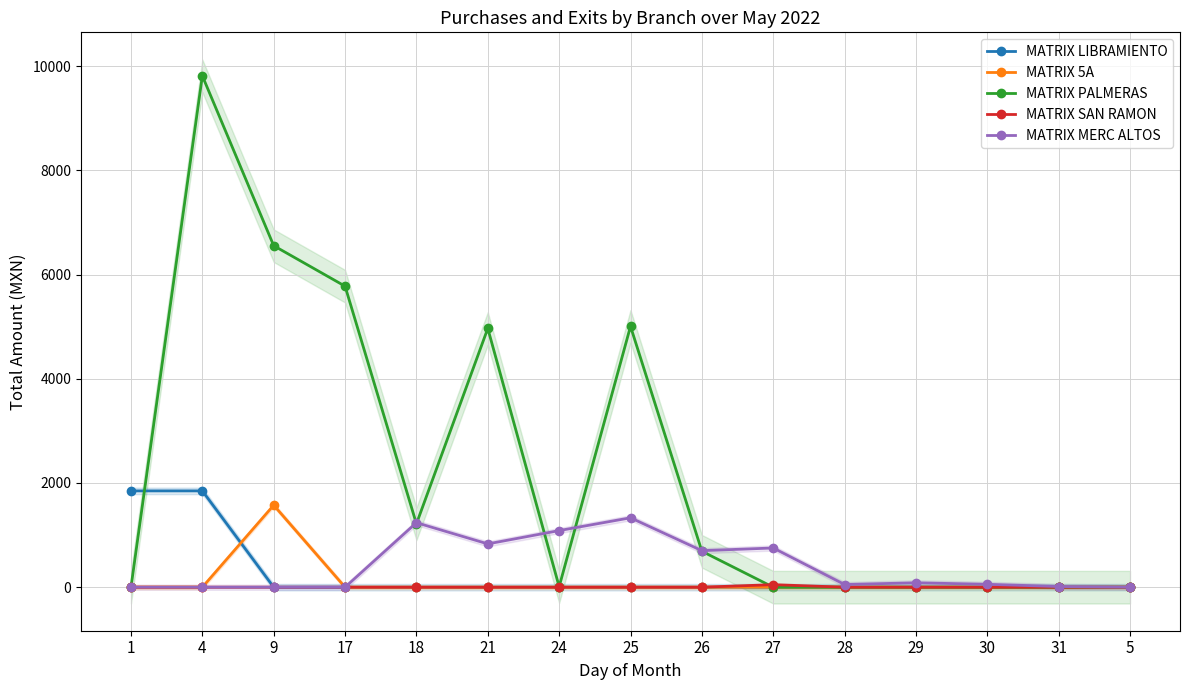

Reading left to right, what are all the values shown in this chart?

MATRIX LIBRAMIENTO: 1848.2	1848.2	0.0	0.0	0.0	0.0	0.0	0.0	0.0	0.0	0.0	0.0	0.0	0.0	0.0
MATRIX 5A: 0.0	0.0	1574.0	0.0	0.0	0.0	0.0	0.0	0.0	0.0	0.0	0.0	0.0	0.0	0.0
MATRIX PALMERAS: 0.0	9812.1	6552.9	5775.9	1216.0	4965.4	10.3	5005.8	689.7	0.0	0.0	0.0	0.0	0.0	0.0
MATRIX SAN RAMON: 0.0	0.0	0.0	0.0	0.0	0.0	0.0	0.0	0.0	49.0	0.0	0.0	0.0	0.0	0.0
MATRIX MERC ALTOS: 0.0	0.0	0.0	0.0	1237.9	831.1	1086.4	1331.9	701.3	752.5	51.7	84.5	56.0	12.9	0.0